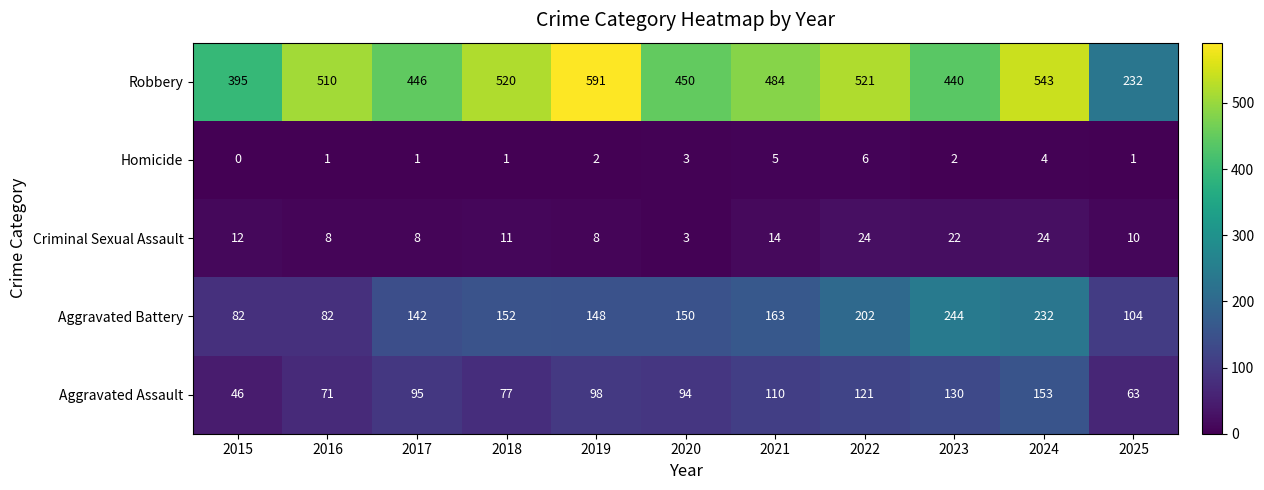

What is the maximum value for Aggravated Assault?

153